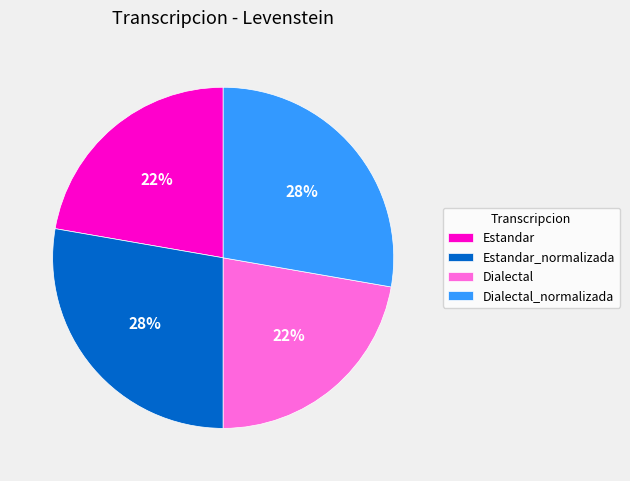

Does any single category account for the majority?

No